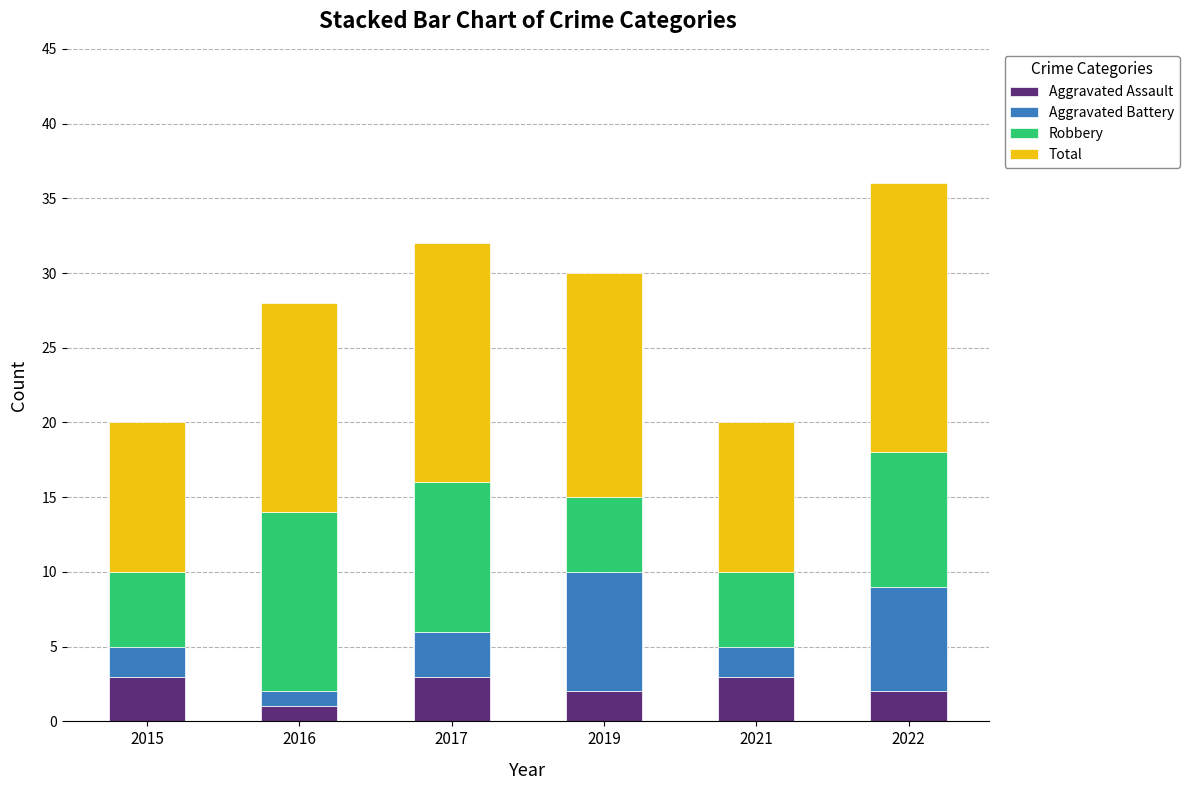

How many data points in Aggravated Assault are less than 3?

3